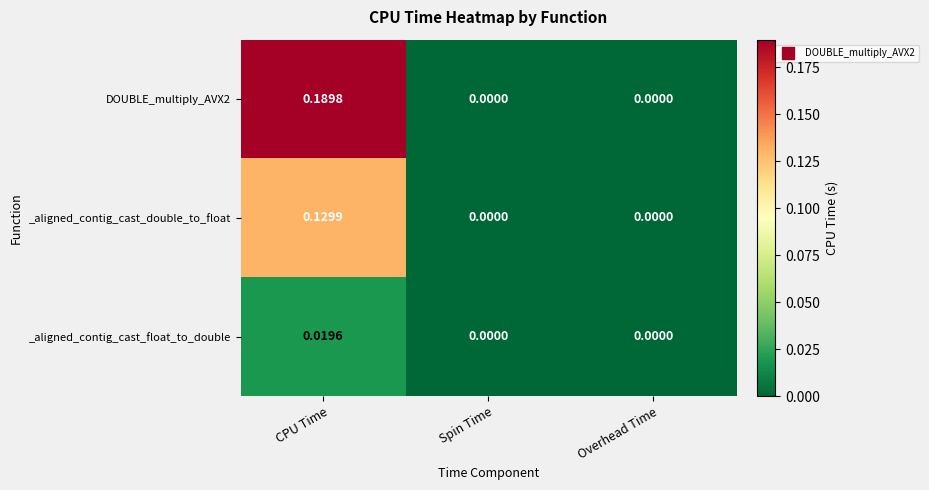

At which category does the chart reach its peak across all series?

CPU Time